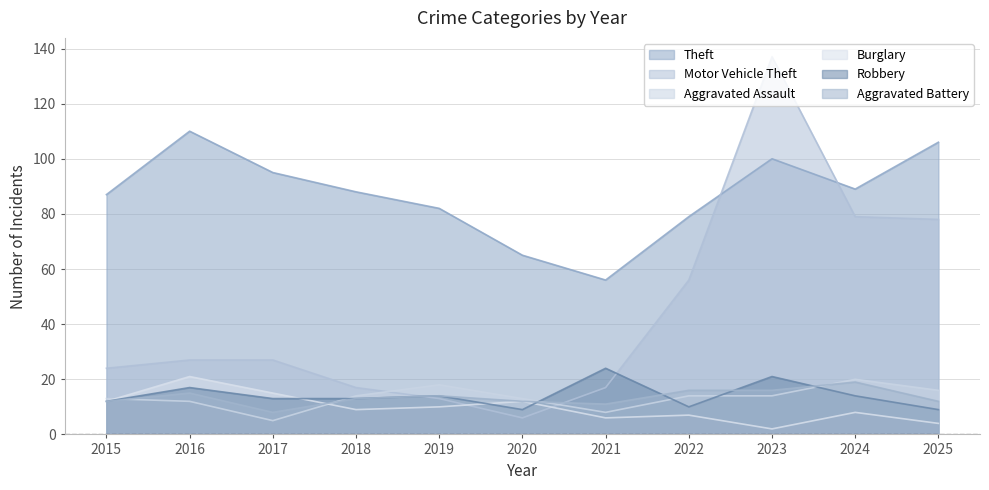

Which series has the widest spread of values?

Motor Vehicle Theft